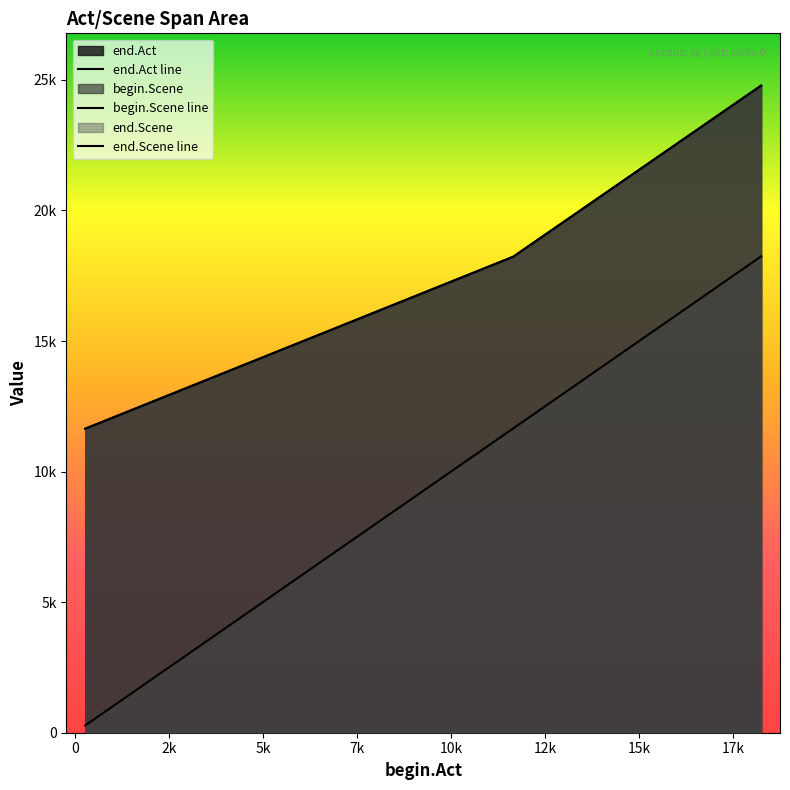

What is the value of the end.Scene point at the 2nd from the left?

18230